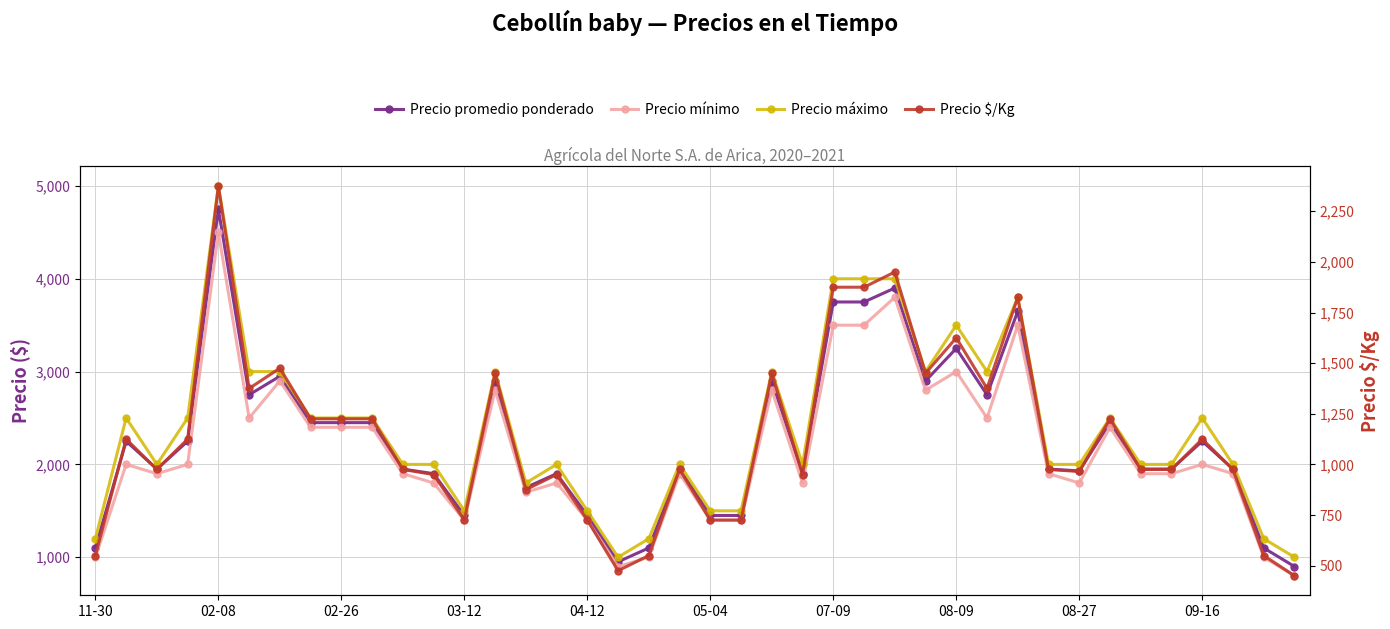

Read the Precio $/Kg value at 19.

975